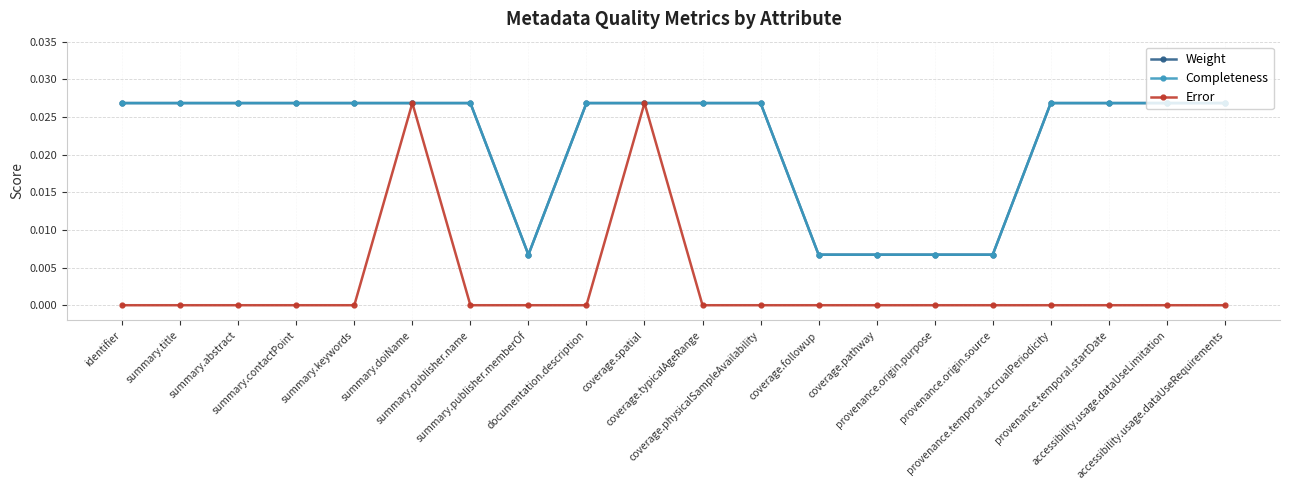

Rank the categories by Weight value from lowest to highest.

summary.publisher.memberOf, coverage.followup, coverage.pathway, provenance.origin.purpose, provenance.origin.source, identifier, summary.title, summary.abstract, summary.contactPoint, summary.keywords, summary.doiName, summary.publisher.name, documentation.description, coverage.spatial, coverage.typicalAgeRange, coverage.physicalSampleAvailability, provenance.temporal.accrualPeriodicity, provenance.temporal.startDate, accessibility.usage.dataUseLimitation, accessibility.usage.dataUseRequirements